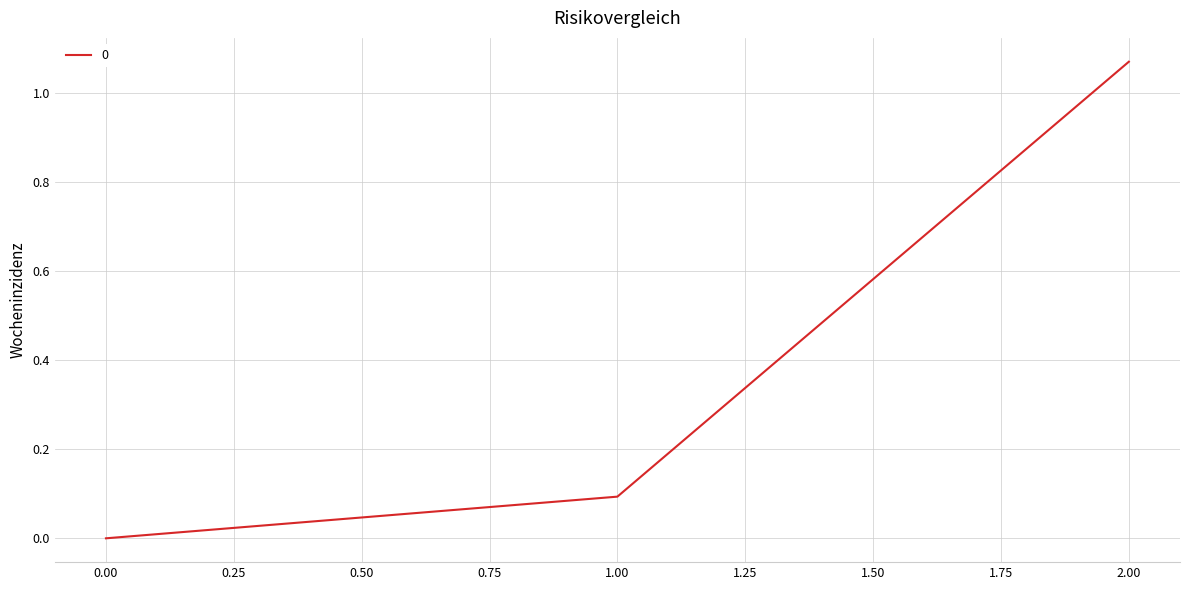

How many categories are shown in the chart?

3